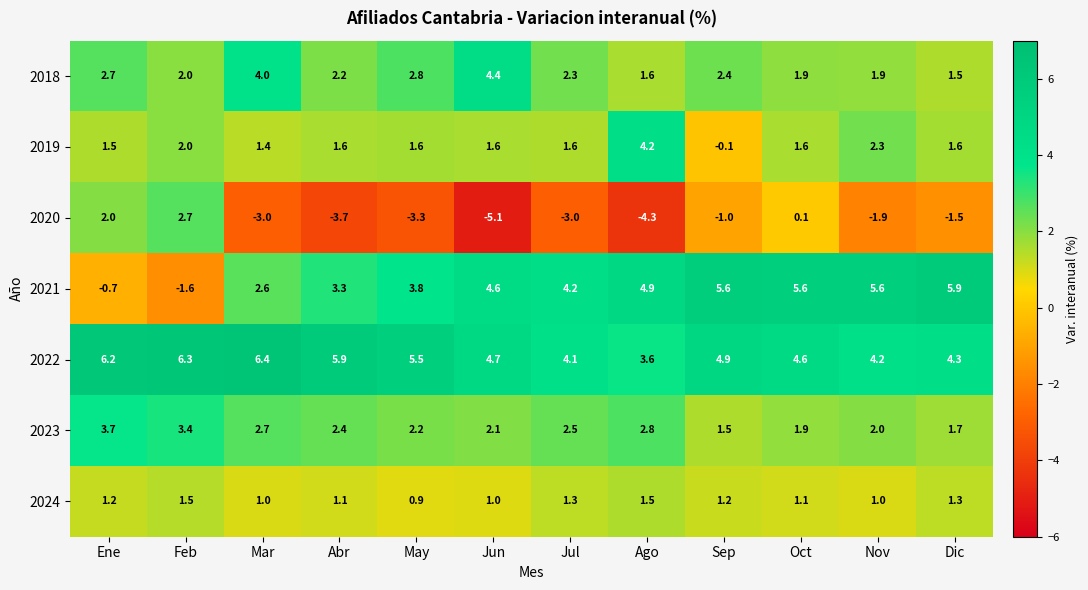

What is the sum of all 2018 values?

29.7